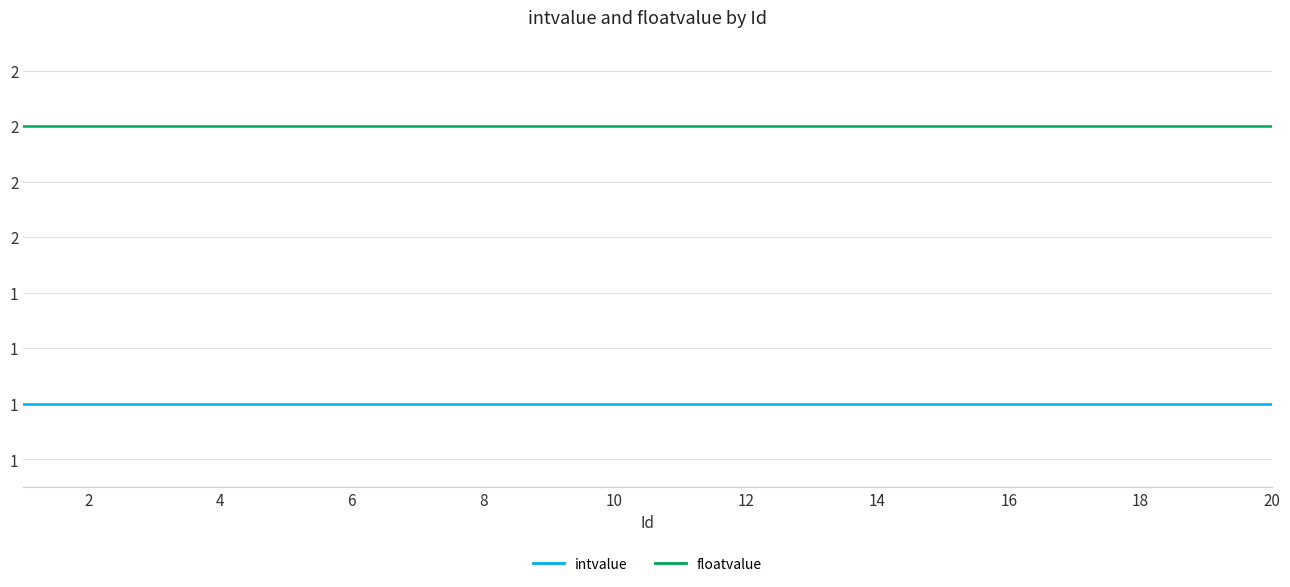

What is the sum of all floatvalue values?

40